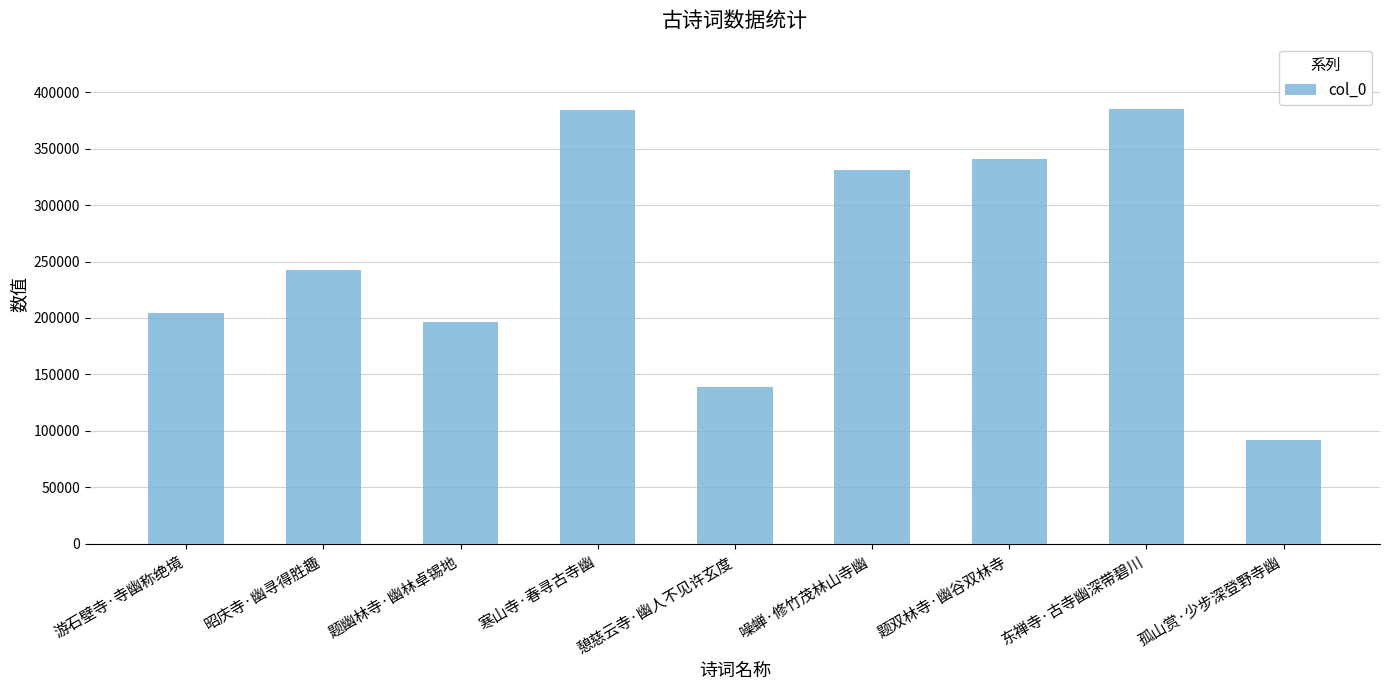

What is the difference between the maximum and minimum values?

293350